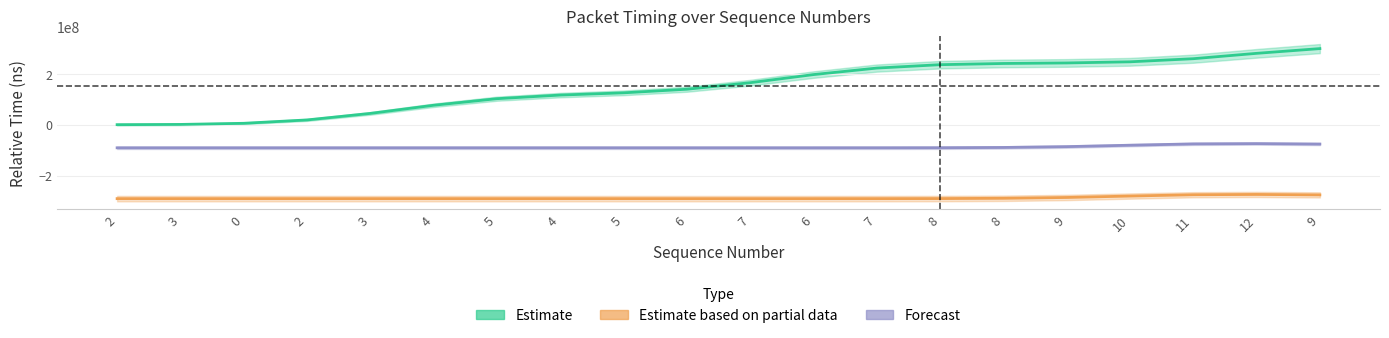

True or false: Forecast has a value of -90726863 at 7.

True